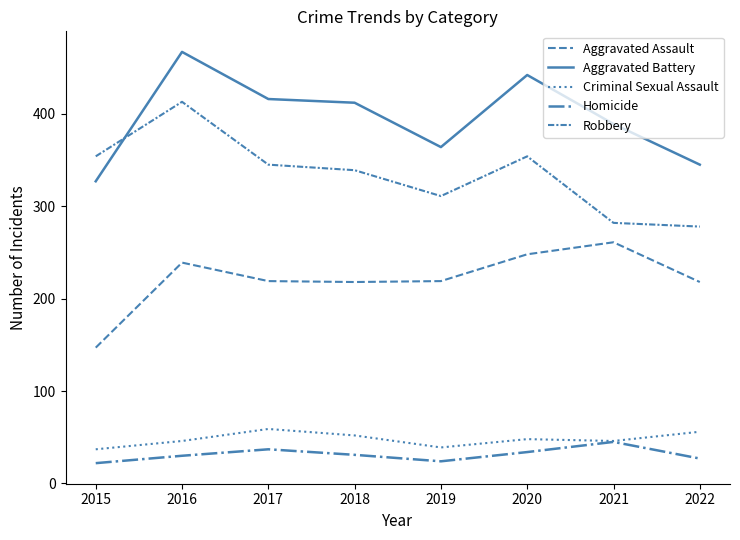

True or false: Homicide and Aggravated Battery cross at least once.

False